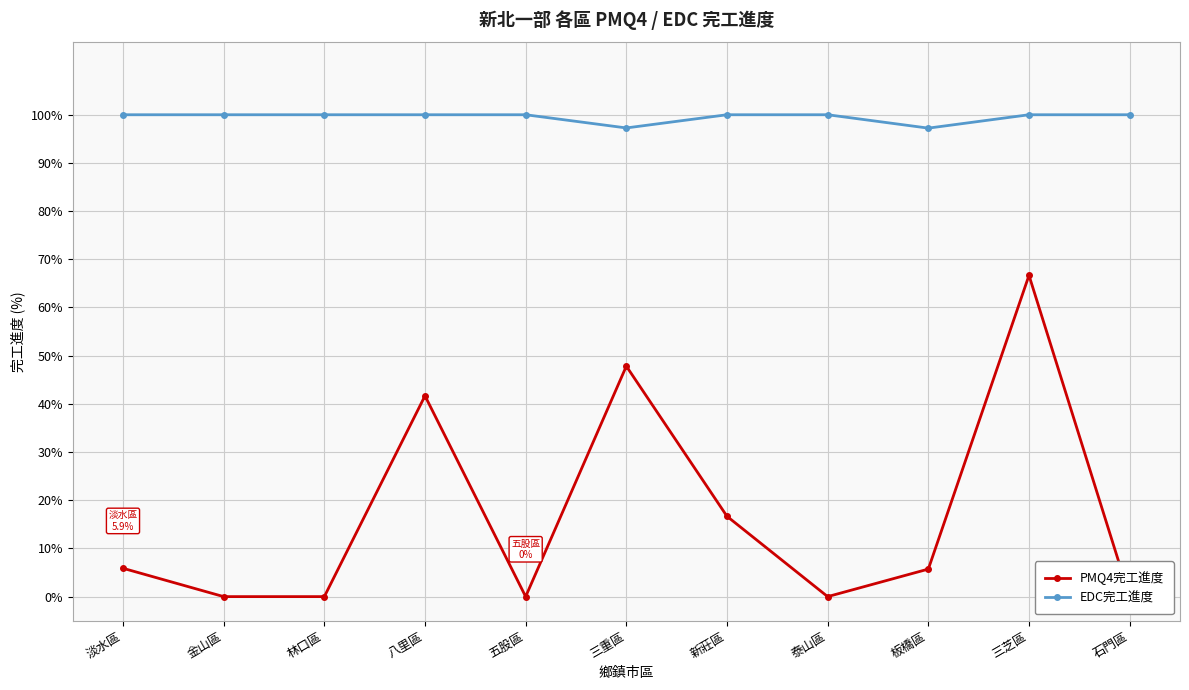

Which has a higher value, 金山區 or 五股區?

金山區